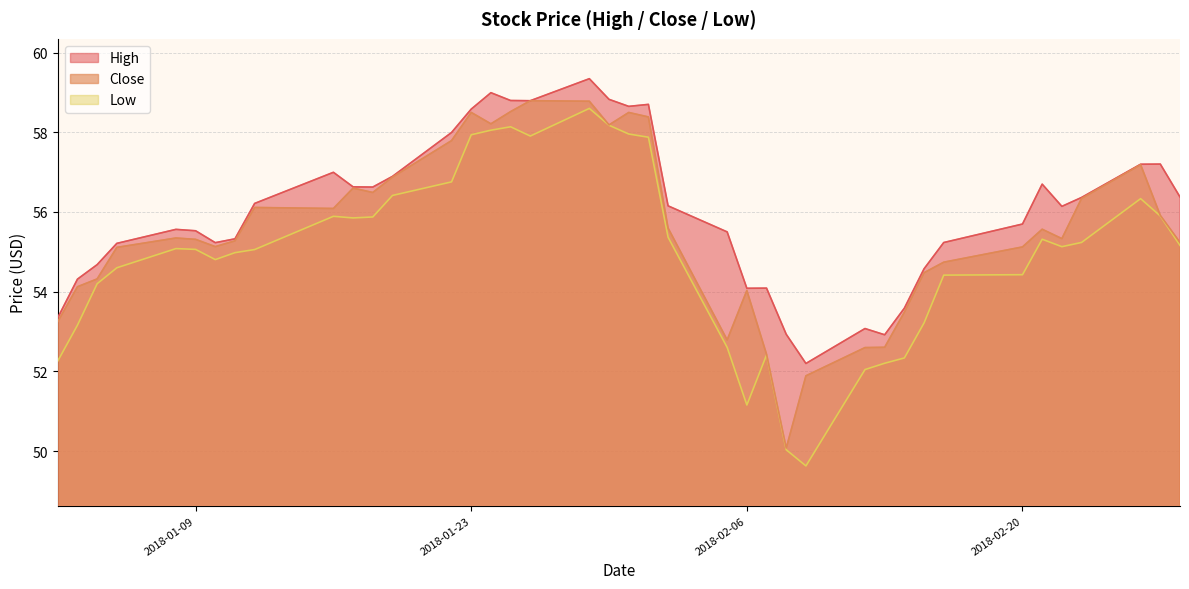

True or false: High has more than 0 points higher than both neighbors.

True